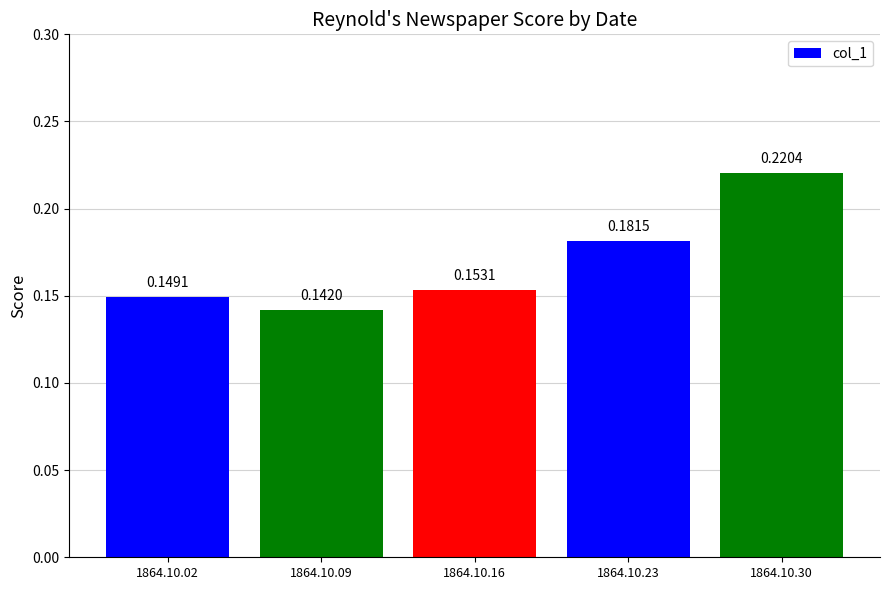

Between 1864.10.23 and 1864.10.30, which is larger?

1864.10.30